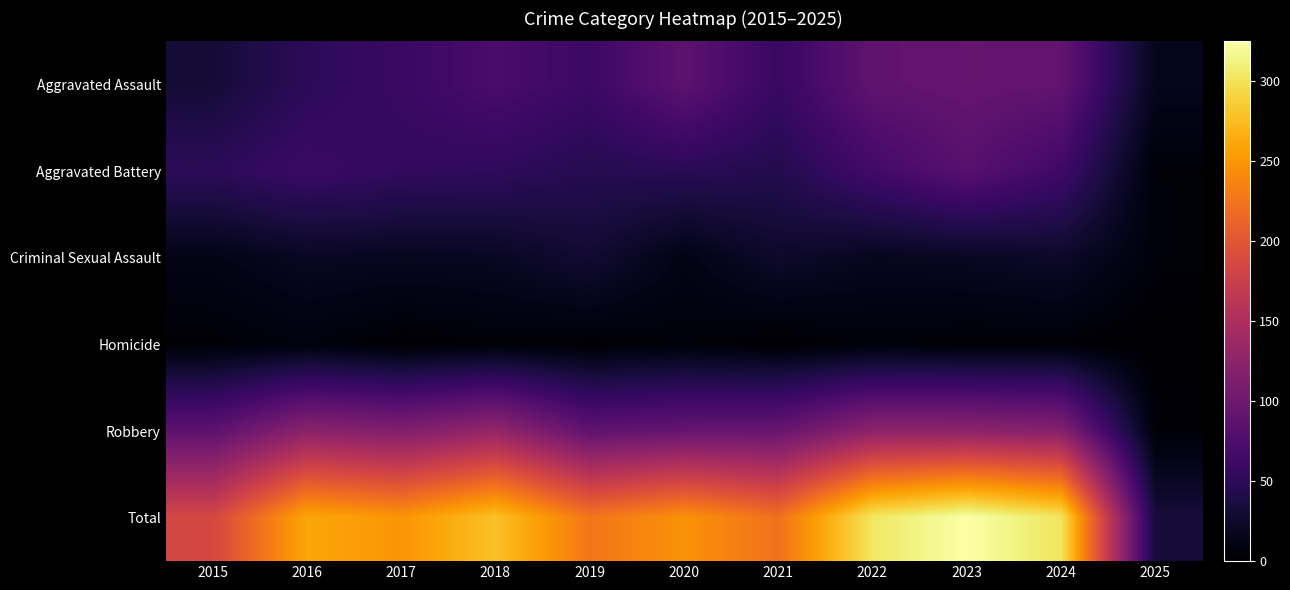

Which series has the widest spread of values?

Total